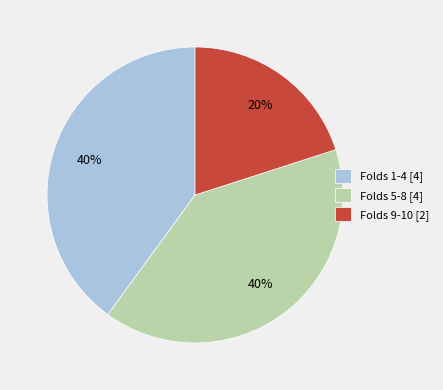

How many segments does this pie chart have?

3